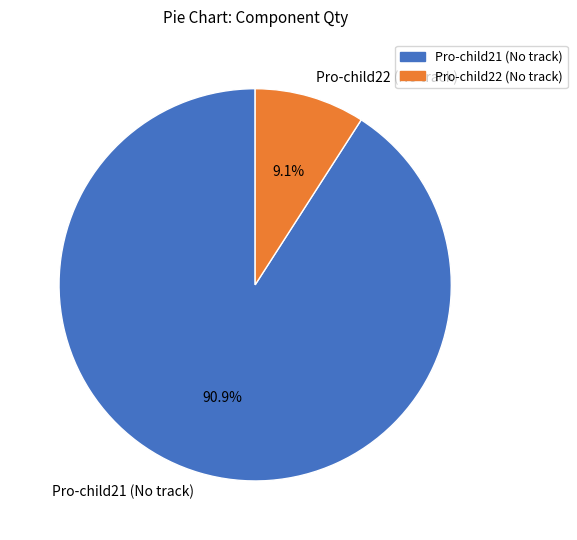

What percentage is NOT represented by Pro-child22 (No track)?

90.9%